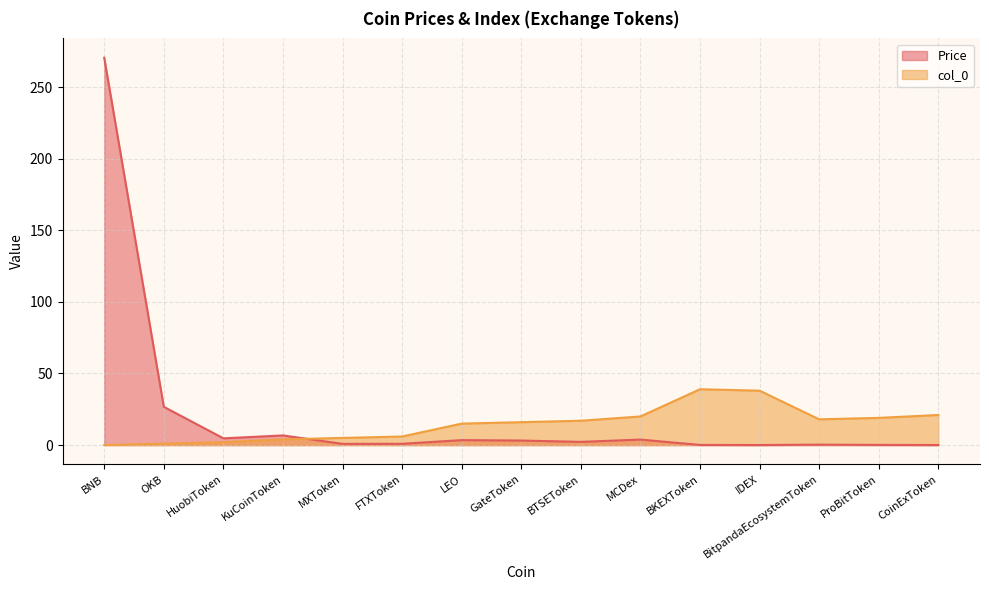

Rank the series by their maximum value, from lowest to highest.

col_0, Price